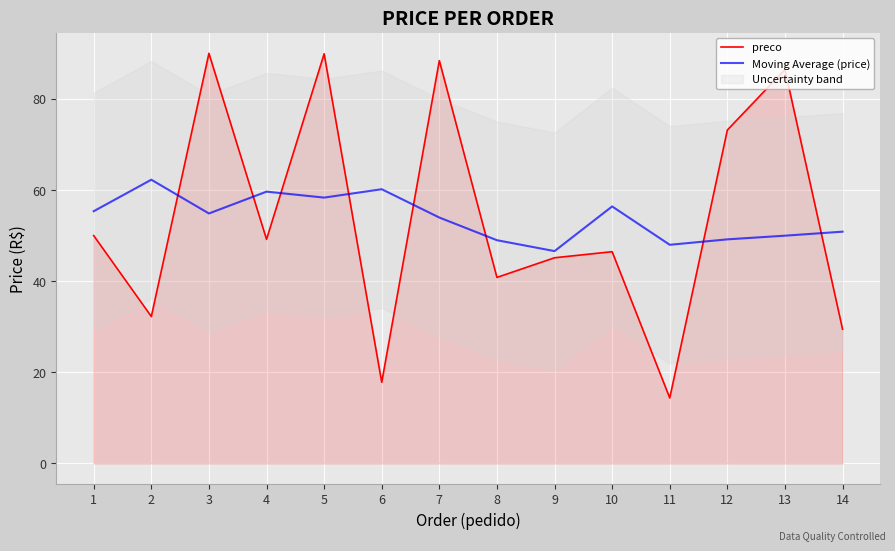

True or false: preco and Moving Average (price) intersect in this chart.

True